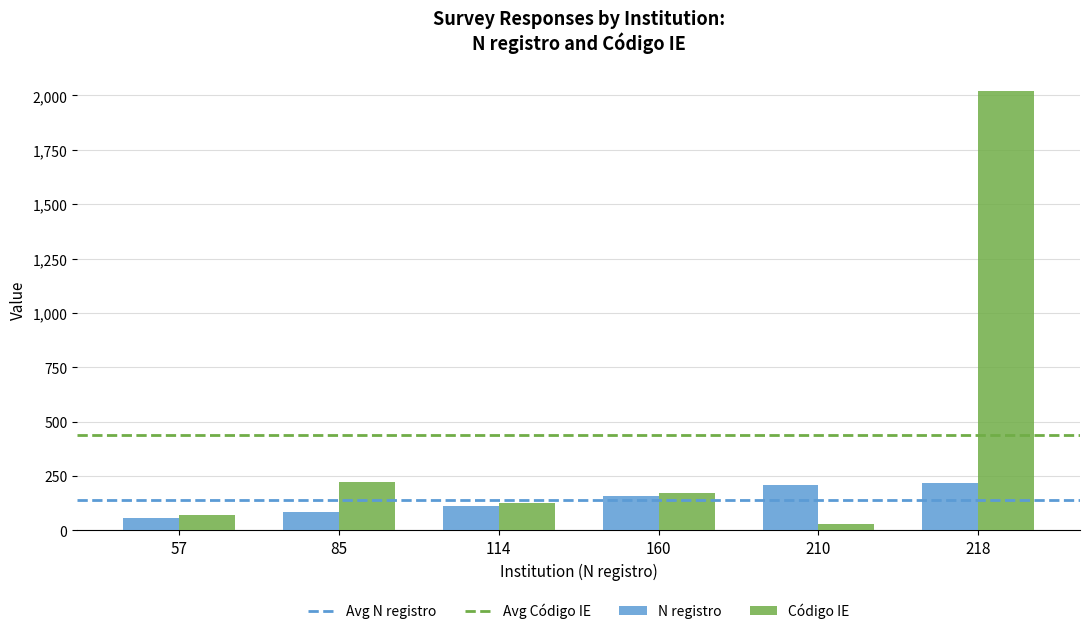

Which series has the largest range (max minus min)?

Código IE